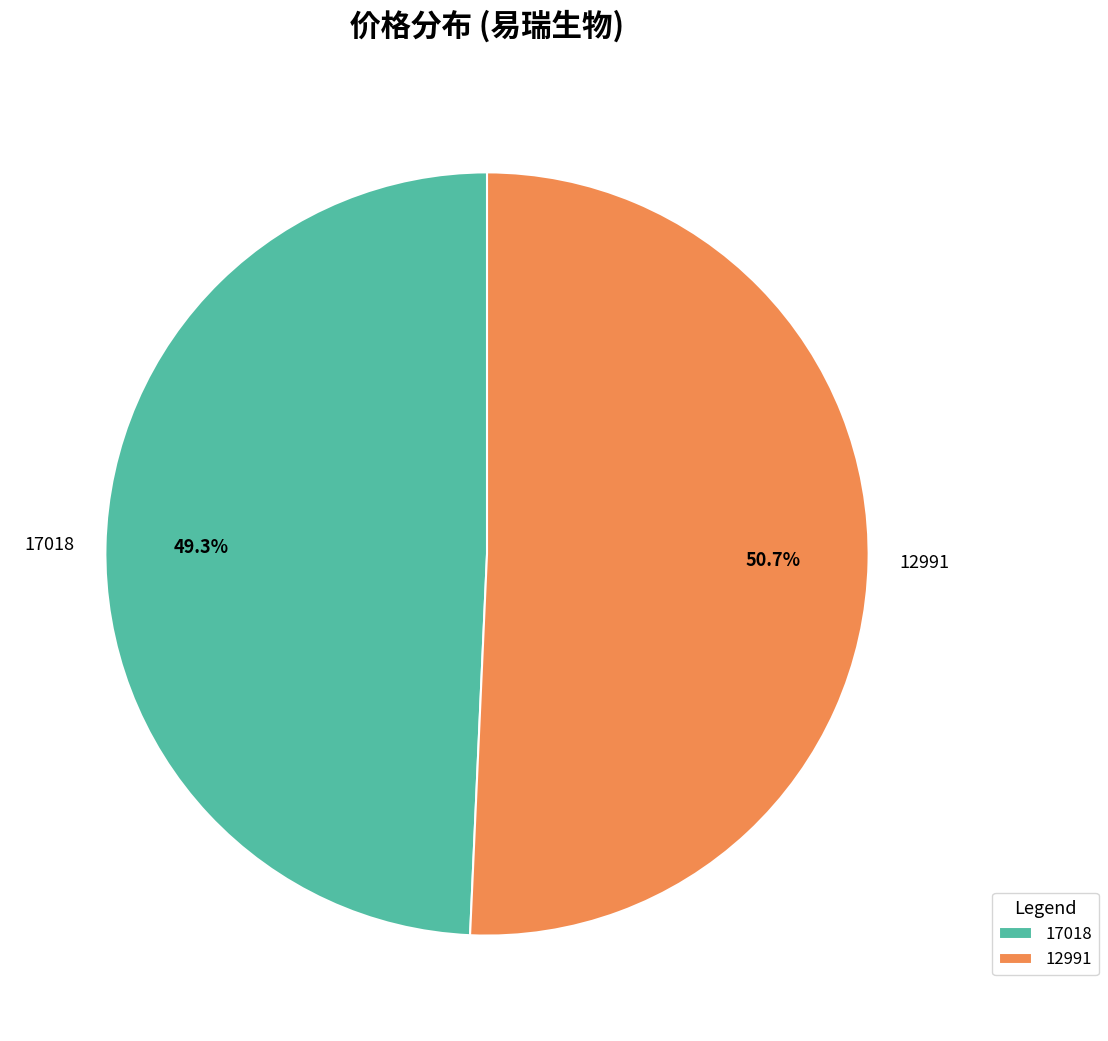

Rank the categories by value from lowest to highest.

17018, 12991